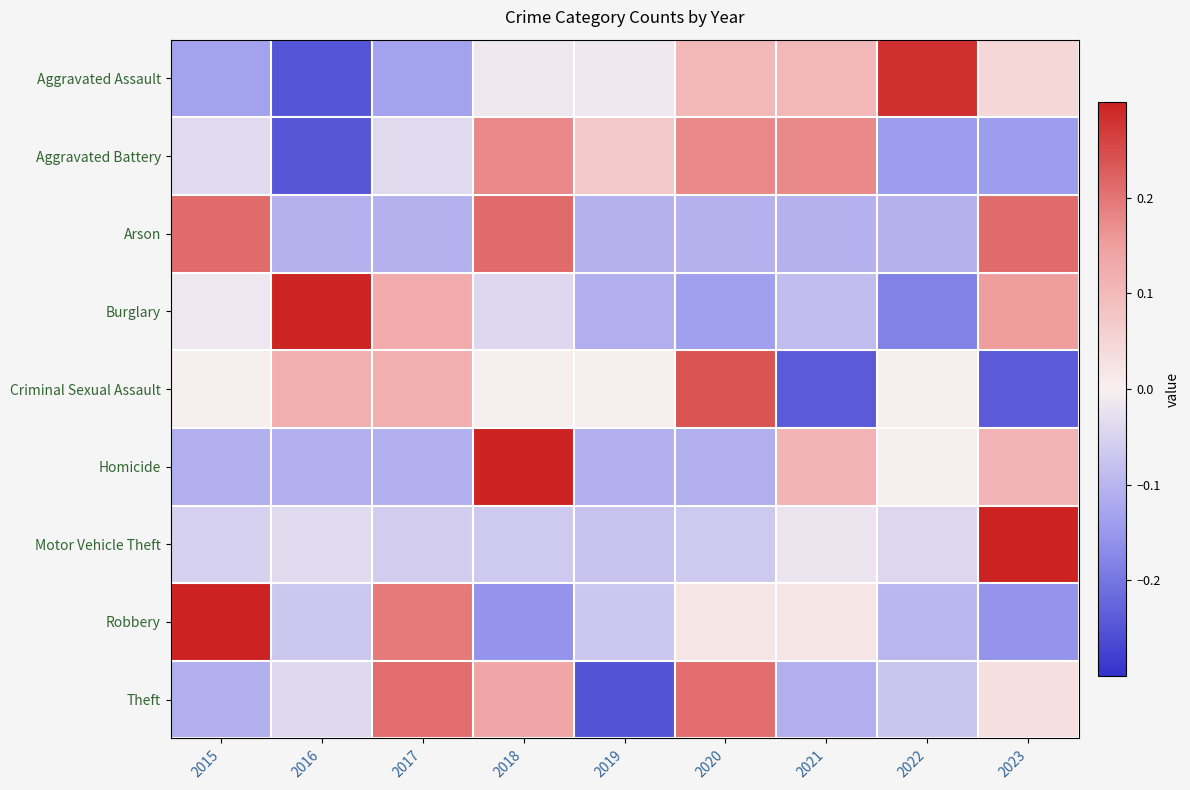

Between 2016 and 2018, which is larger?

2018